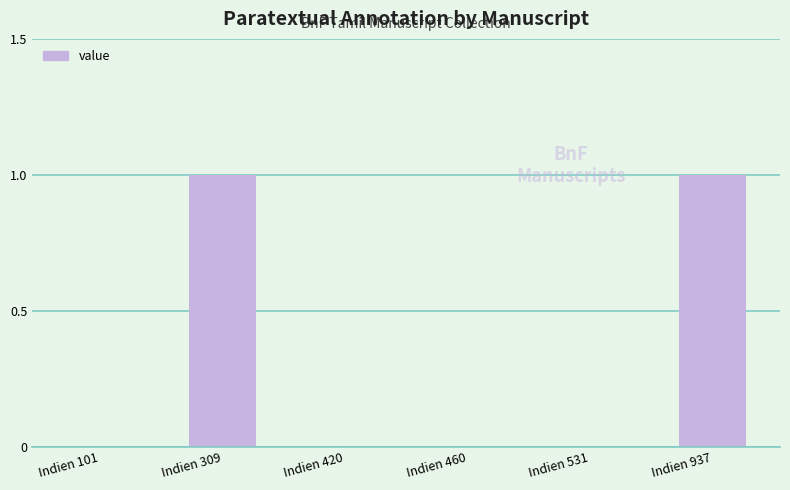

The chart shows a value of 0 at Indien 937. True or false?

False